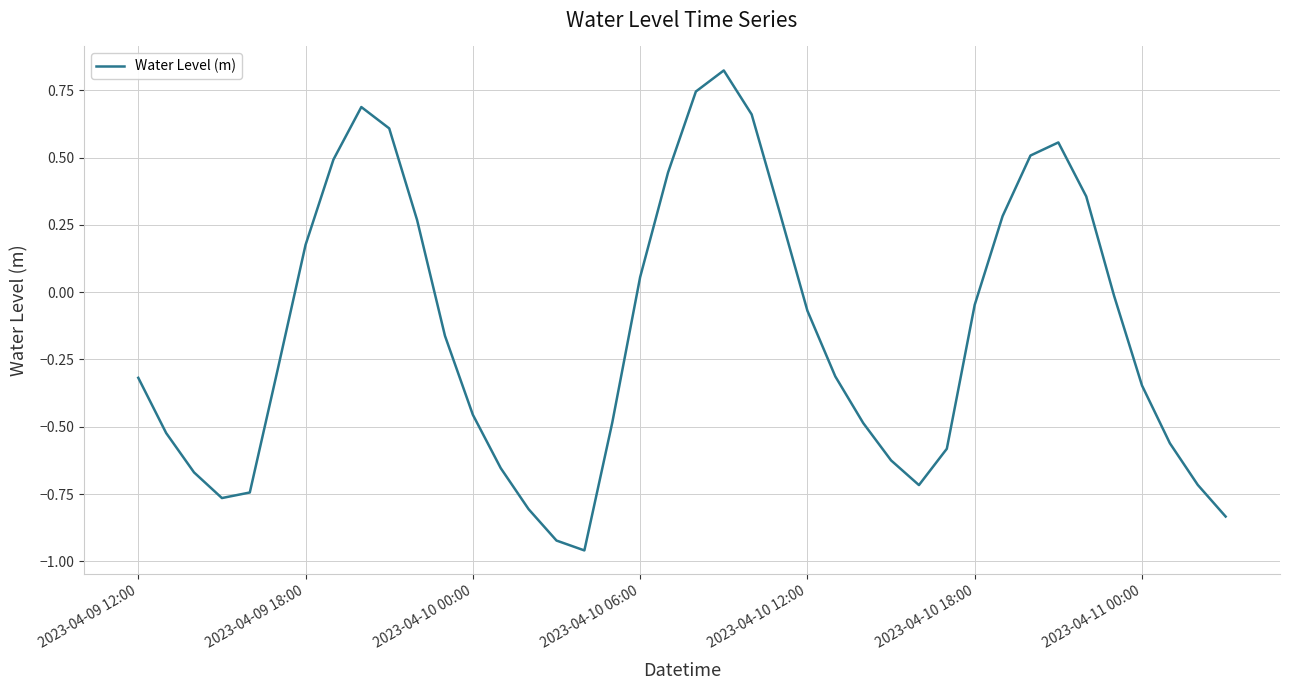

How many interior local peaks (higher than both neighbors) does the data have?

3